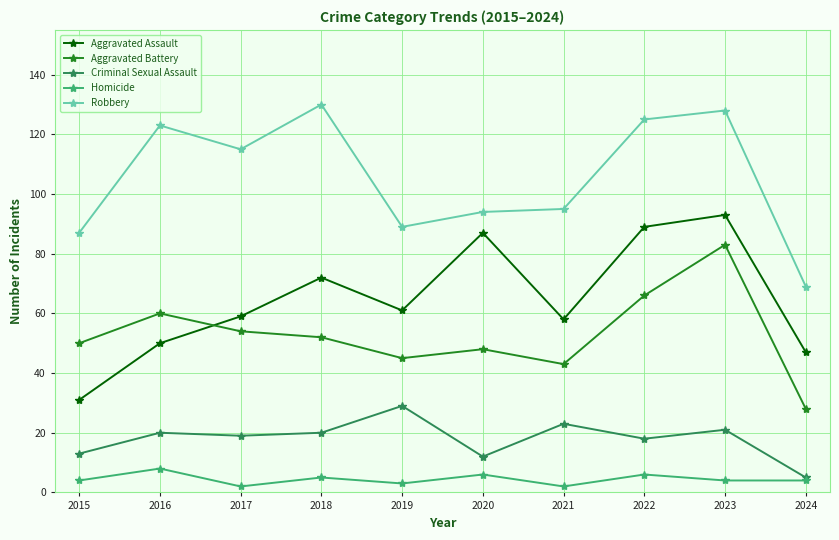

What is the highest value of the Aggravated Battery series?

83